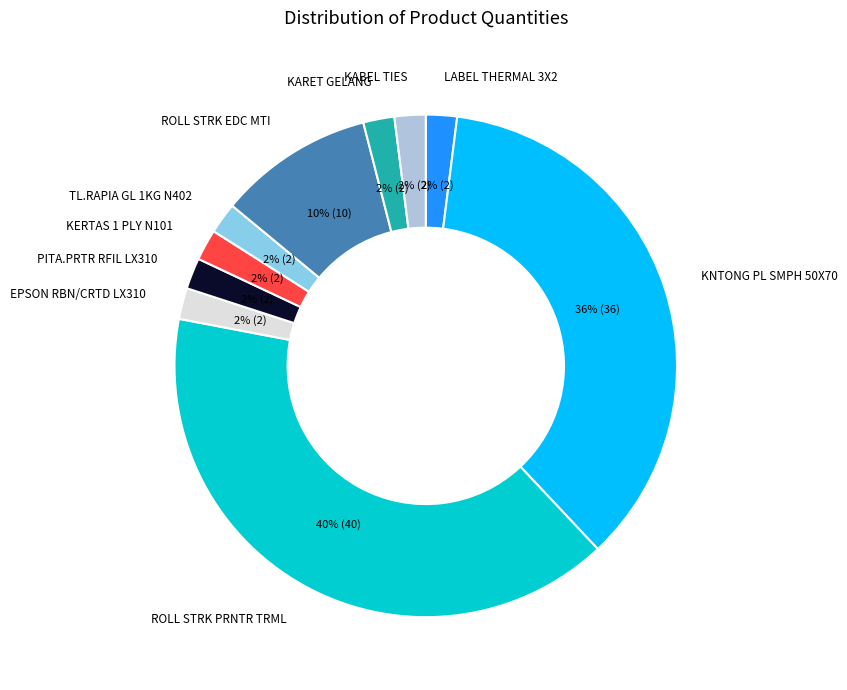

Count the number of slices in the pie.

10